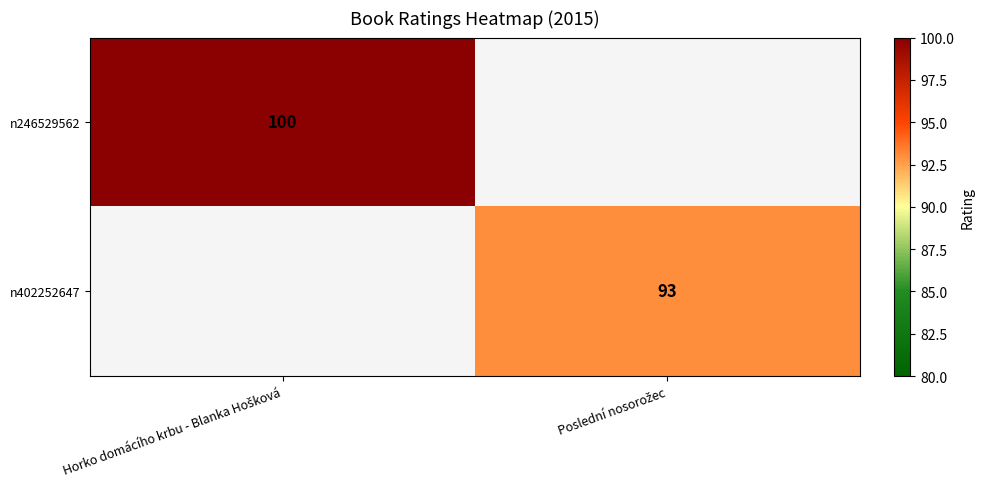

Rank the categories by n402252647 value from lowest to highest.

Horko domácího krbu - Blanka Hošková, Poslední nosorožec